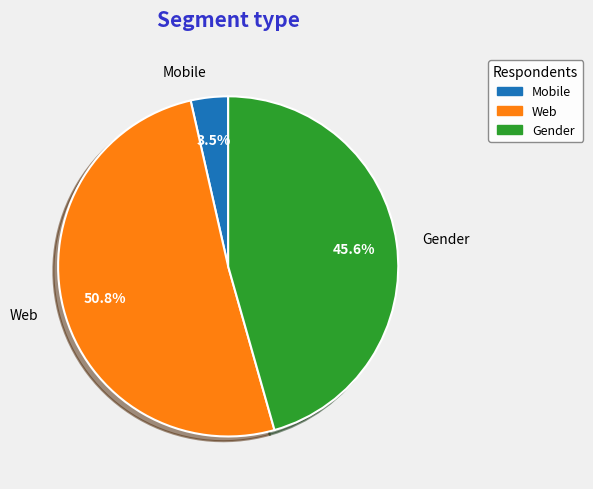

To the nearest percent, what is the difference between the largest and smallest slice percentages?

47%